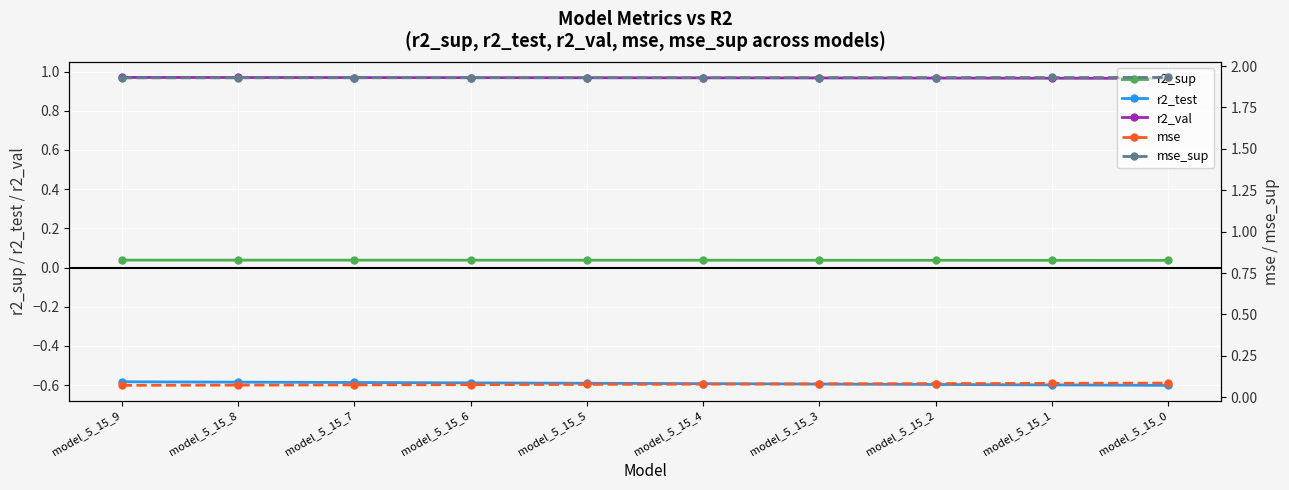

Reading left to right, transcribe all the data shown in this chart.

r2_sup: 0.0	0.0	0.0	0.0	0.0	0.0	0.0	0.0	0.0	0.0
r2_test: -0.6	-0.6	-0.6	-0.6	-0.6	-0.6	-0.6	-0.6	-0.6	-0.6
r2_val: 1.0	1.0	1.0	1.0	1.0	1.0	1.0	1.0	1.0	1.0
mse: 0.1	0.1	0.1	0.1	0.1	0.1	0.1	0.1	0.1	0.1
mse_sup: 1.9	1.9	1.9	1.9	1.9	1.9	1.9	1.9	1.9	1.9